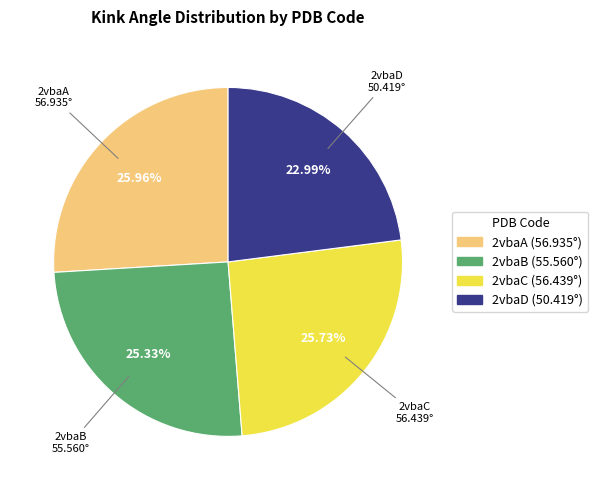

To the nearest percent, what is the difference between the largest and smallest slice percentages?

3%